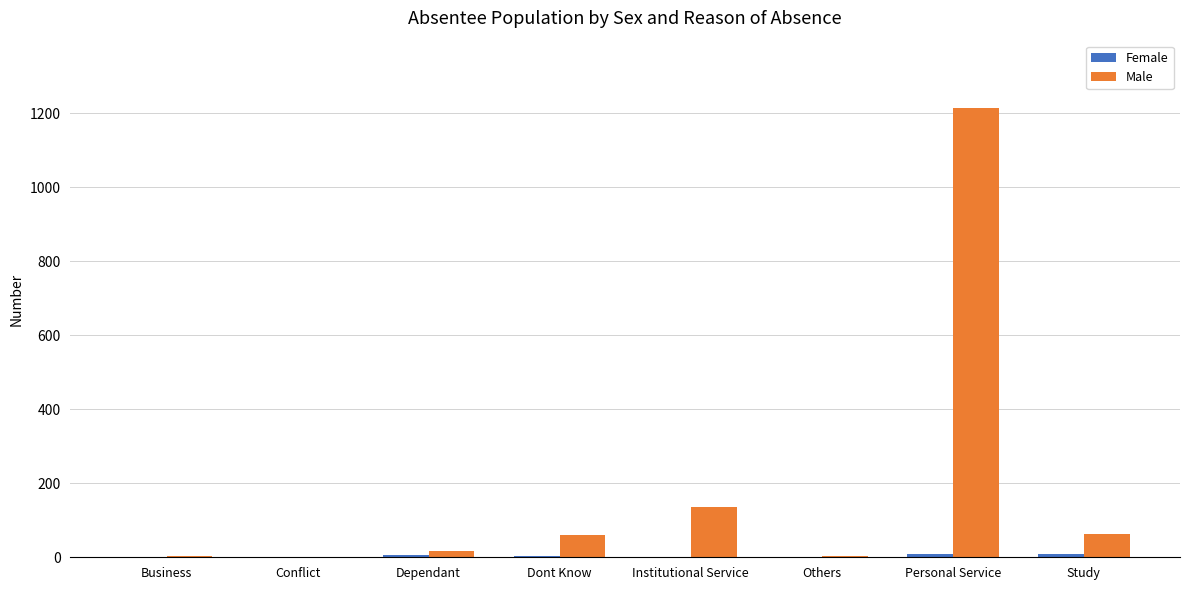

How many series are shown in this chart?

2